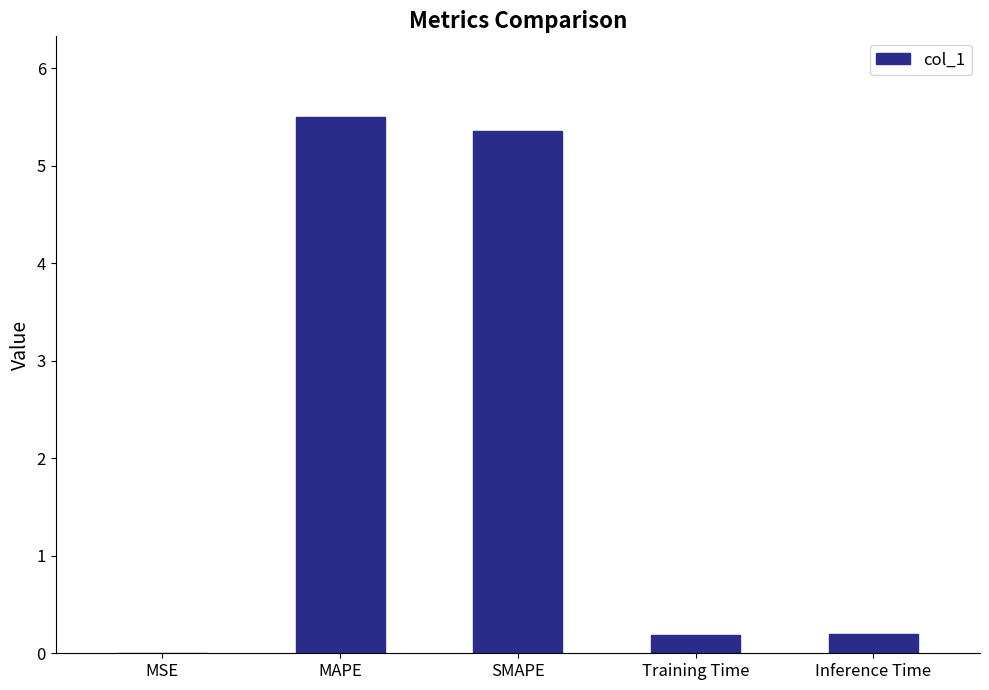

What is the sum of the values at MAPE and Inference Time?

5.7